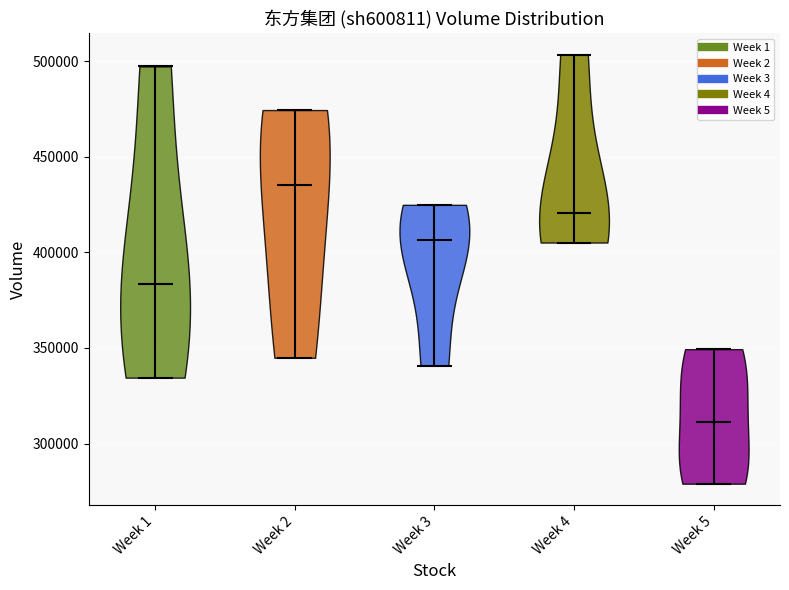

Reading left to right, read every violin against the y-axis: where its median line is, and the lowest and highest points it reaches. The values are not printed on the chart, so give them approximately, as read against the axis.

Week 1: median line 385000, lowest point 335000, highest point 495000
Week 2: median line 435000, lowest point 345000, highest point 475000
Week 3: median line 405000, lowest point 340000, highest point 425000
Week 4: median line 420000, lowest point 405000, highest point 505000
Week 5: median line 310000, lowest point 280000, highest point 350000